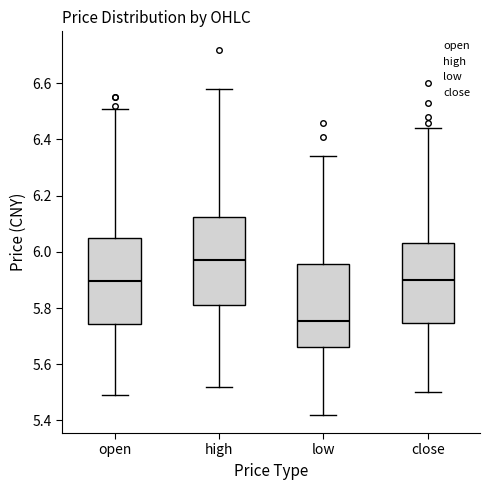

Reading left to right, read every box against the y-axis: the position of its median line, the range the box covers, and the ends of its whiskers. The values are not printed on the chart, so give them approximately, as read against the axis.

open: median 5.90, box 5.74 to 6.06, whiskers 5.50 to 6.52
high: median 5.98, box 5.82 to 6.12, whiskers 5.52 to 6.58
low: median 5.76, box 5.66 to 5.96, whiskers 5.42 to 6.34
close: median 5.90, box 5.74 to 6.04, whiskers 5.50 to 6.44